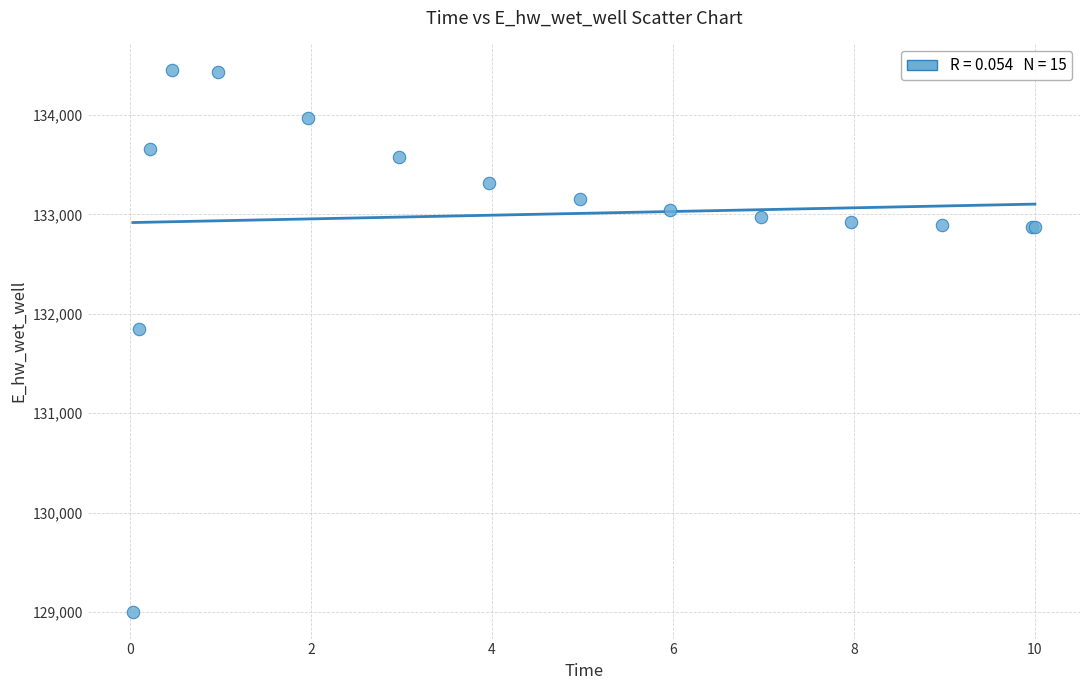

What Y value in the scatter plot is closest to 131726?

131844.5